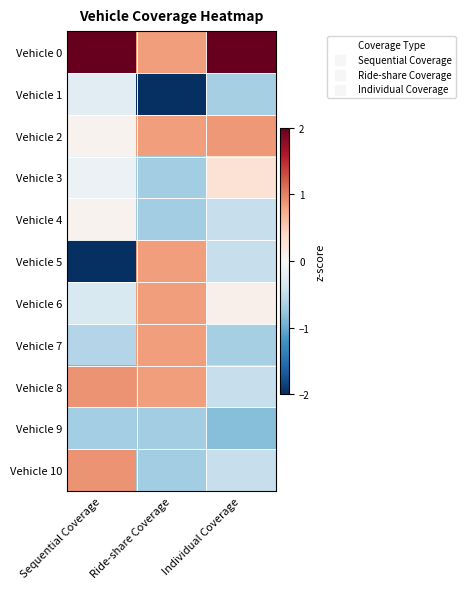

Which series changed the most between Sequential Coverage and Individual Coverage?

Vehicle 5